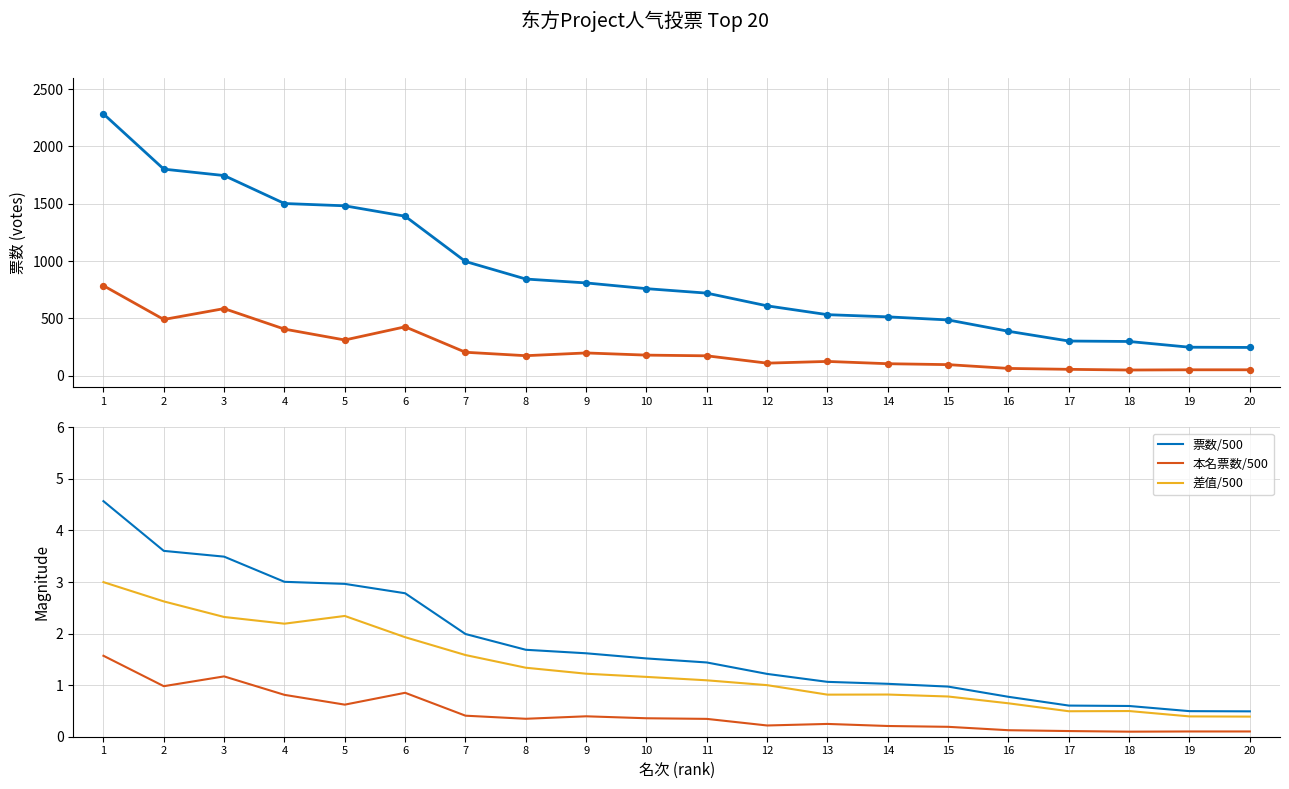

Is the value of 本名票数 at 18 greater than the value of 差值/500 at 13?

Yes